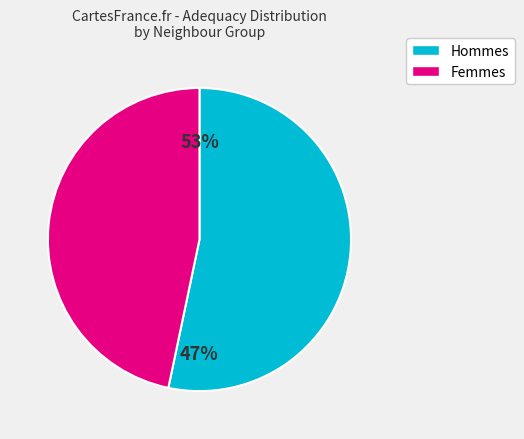

Is it true that illuminer_2 is 1% of the pie?

False